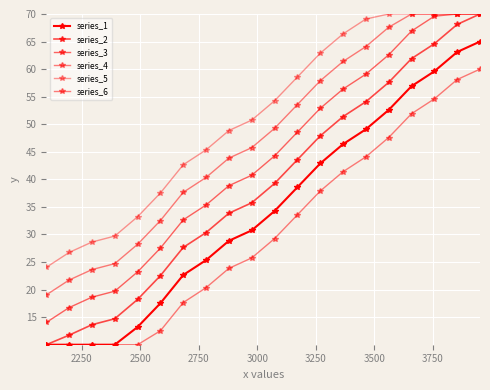

What is the difference between the maximum and minimum values in the series_2 series?

60.0